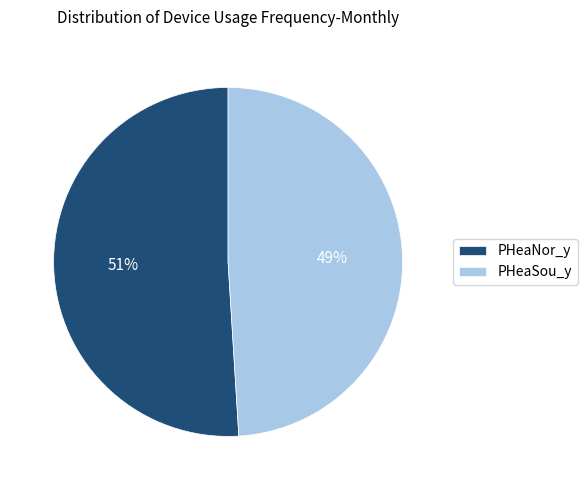

Which category has the smallest portion of the pie?

PHeaSou_y